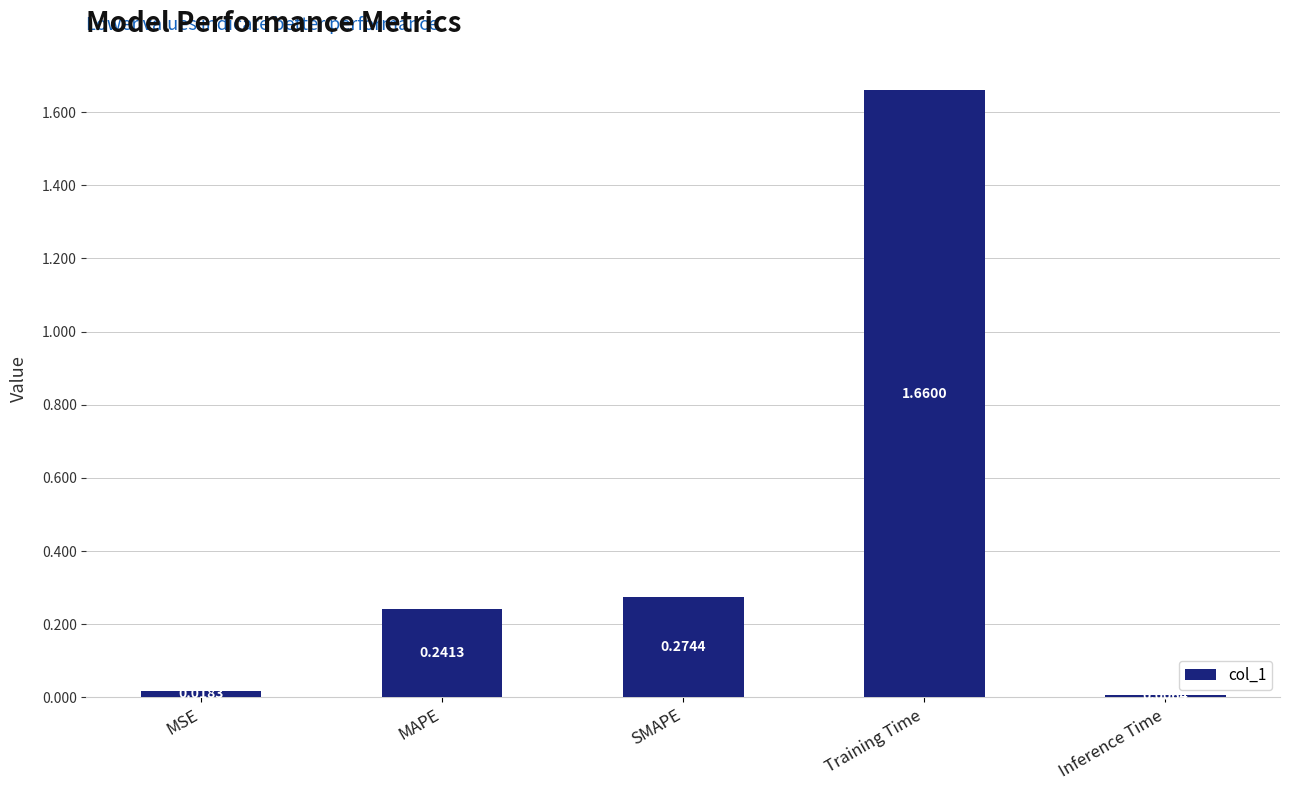

List the labels in order of value, largest first.

Training Time, SMAPE, MAPE, MSE, Inference Time